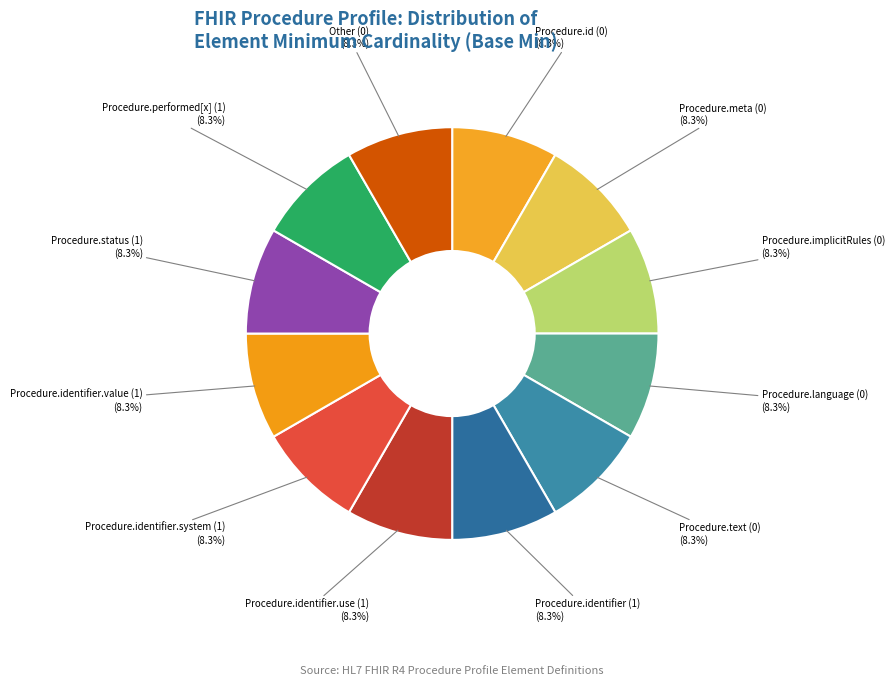

What percentage do Procedure.performed[x] (1) and Procedure.id (0) together represent?

16.7%